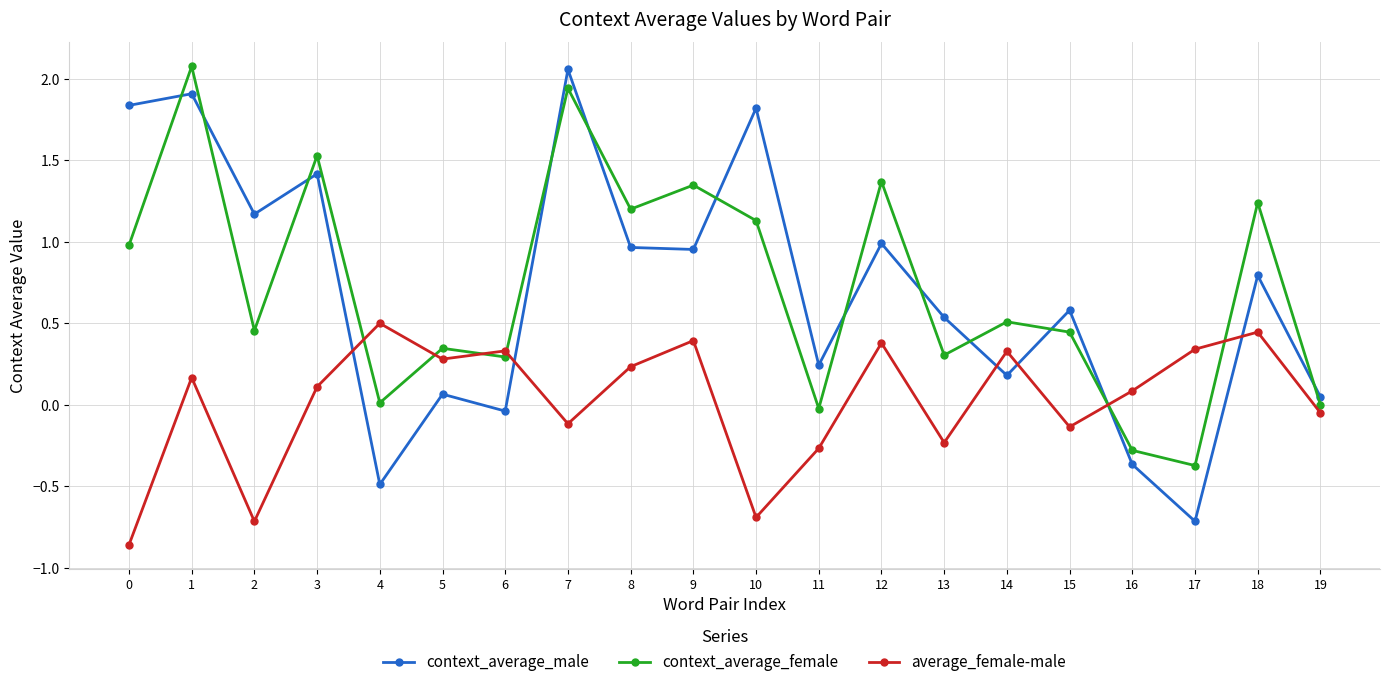

What is the sum of the average_female-male values at 2 and 8?

-0.5